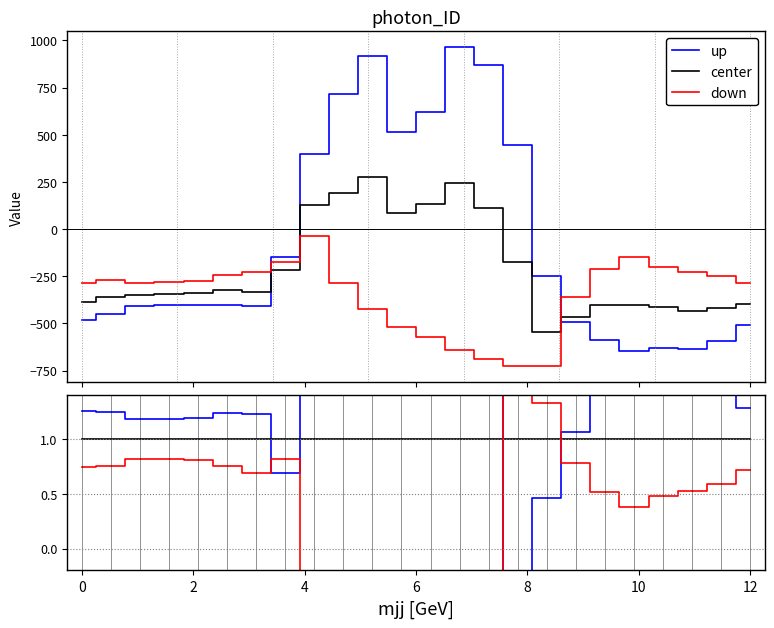

What is the label of the 20th point from the left?

19